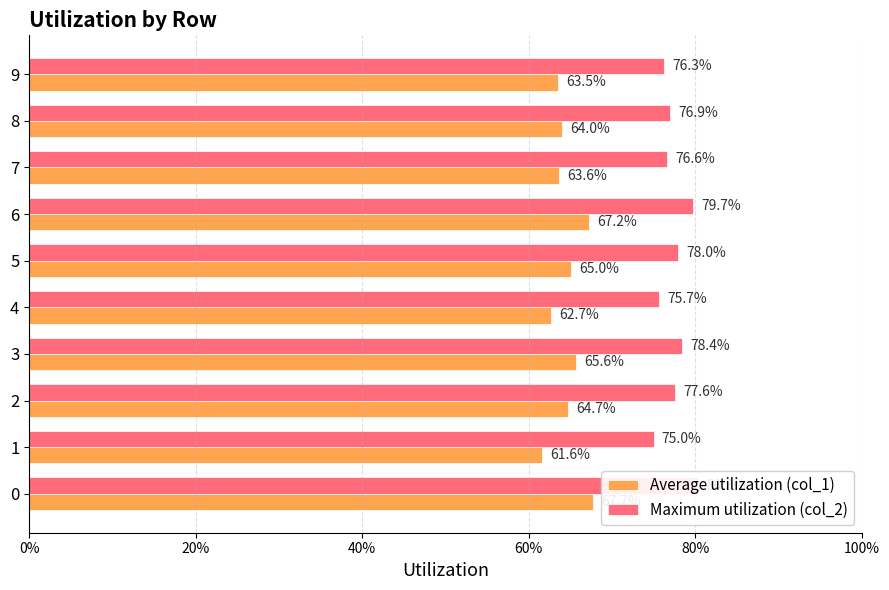

What is the average value of the Average utilization (col_1) series?

0.6